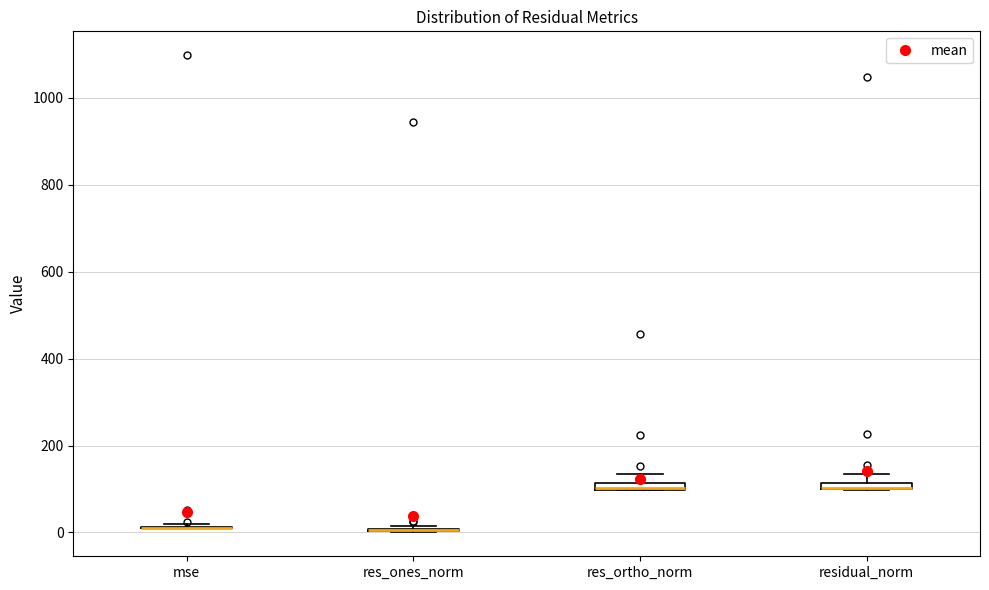

Where is the lower edge of the box for res_ortho_norm on the y-axis? The values are not printed on the chart, so give them approximately, as read against the axis.

100